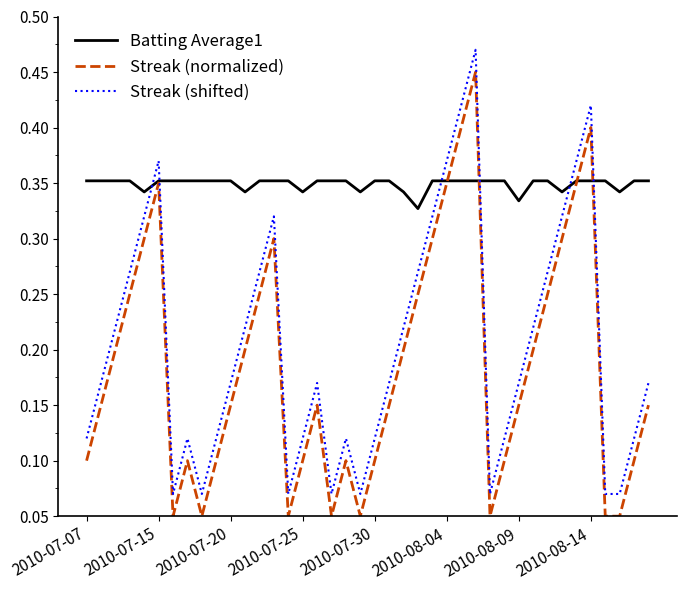

Which series has the largest total across all categories?

Batting Average1